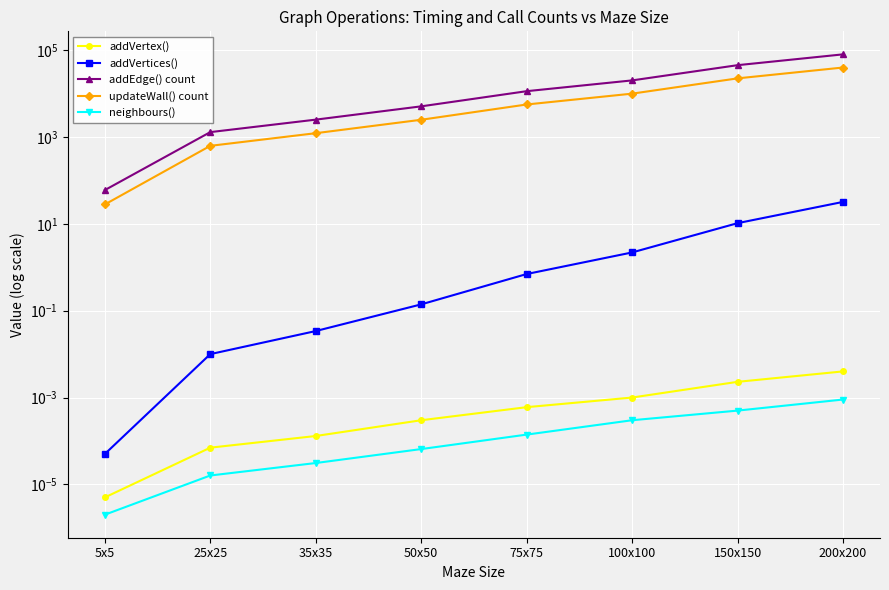

List the series in order of their peak value, lowest first.

neighbours(), addVertex(), addVertices(), updateWall() count, addEdge() count